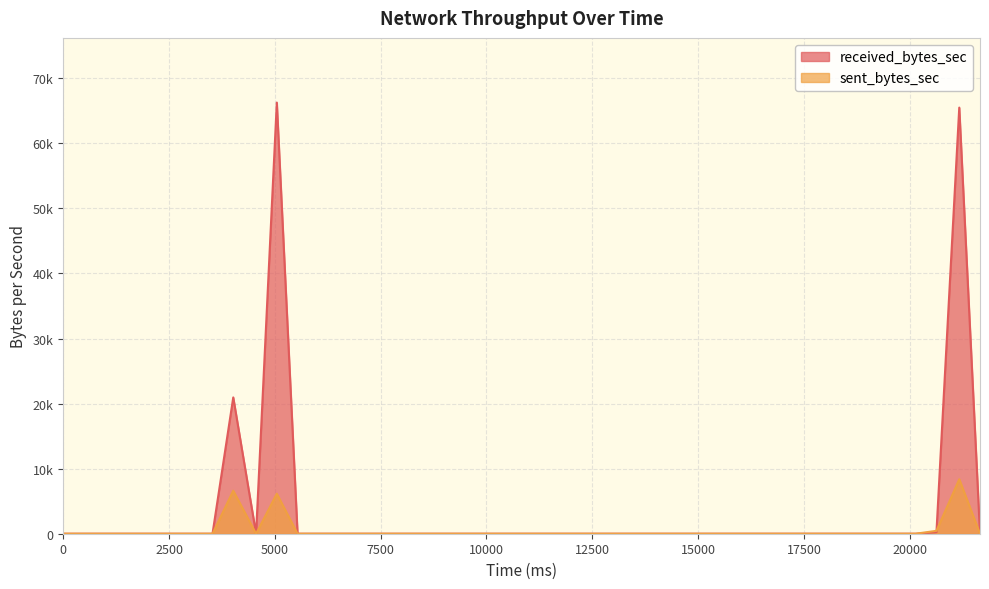

Is it true that sent_bytes_sec equals -3106 at 2548?

False